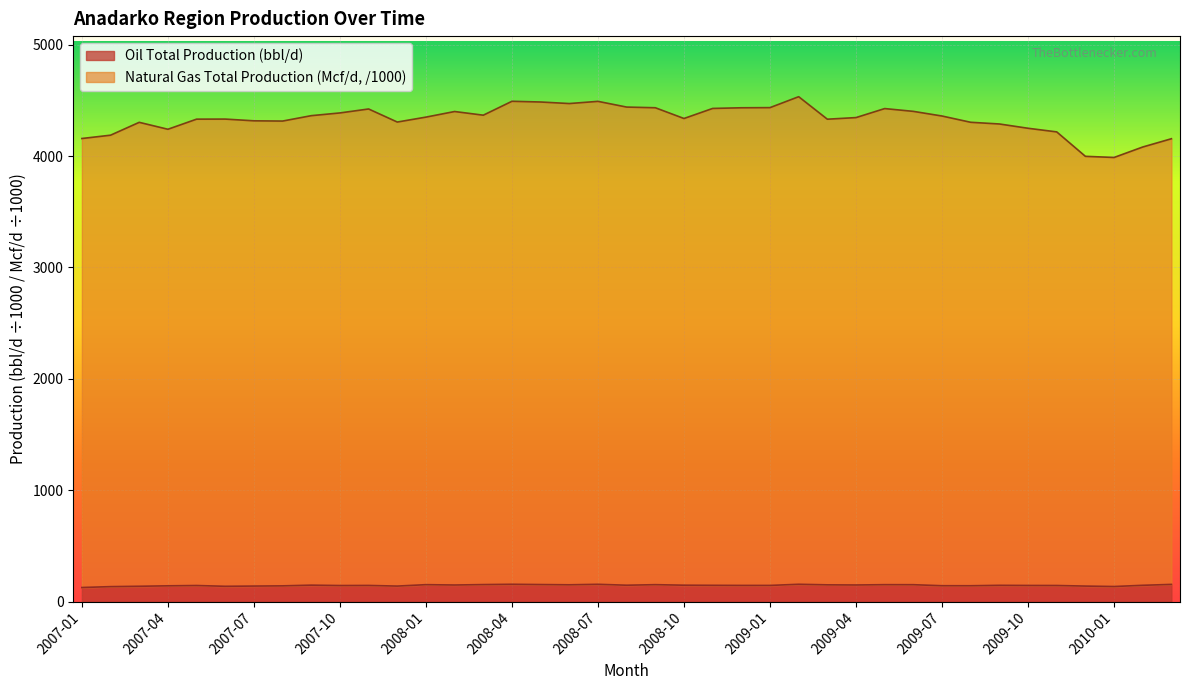

Which series has the widest spread of values?

Natural Gas Total Production (Mcf/d)